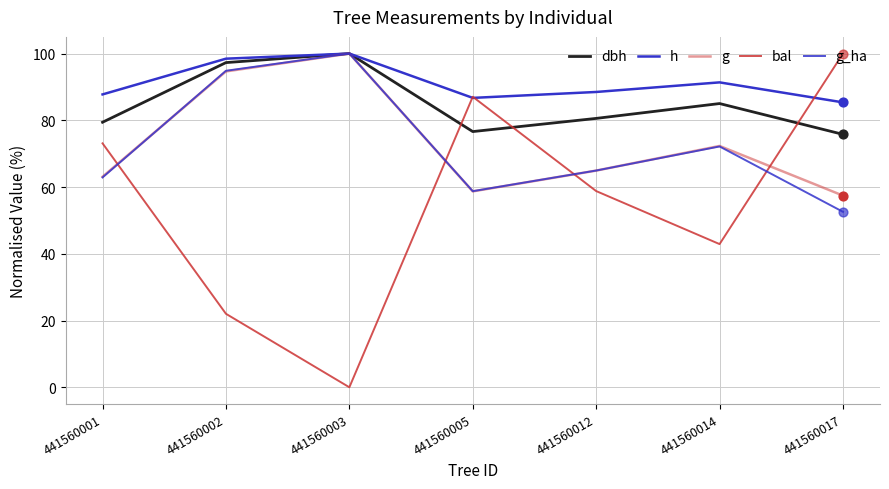

How many lines are shown in the chart?

5